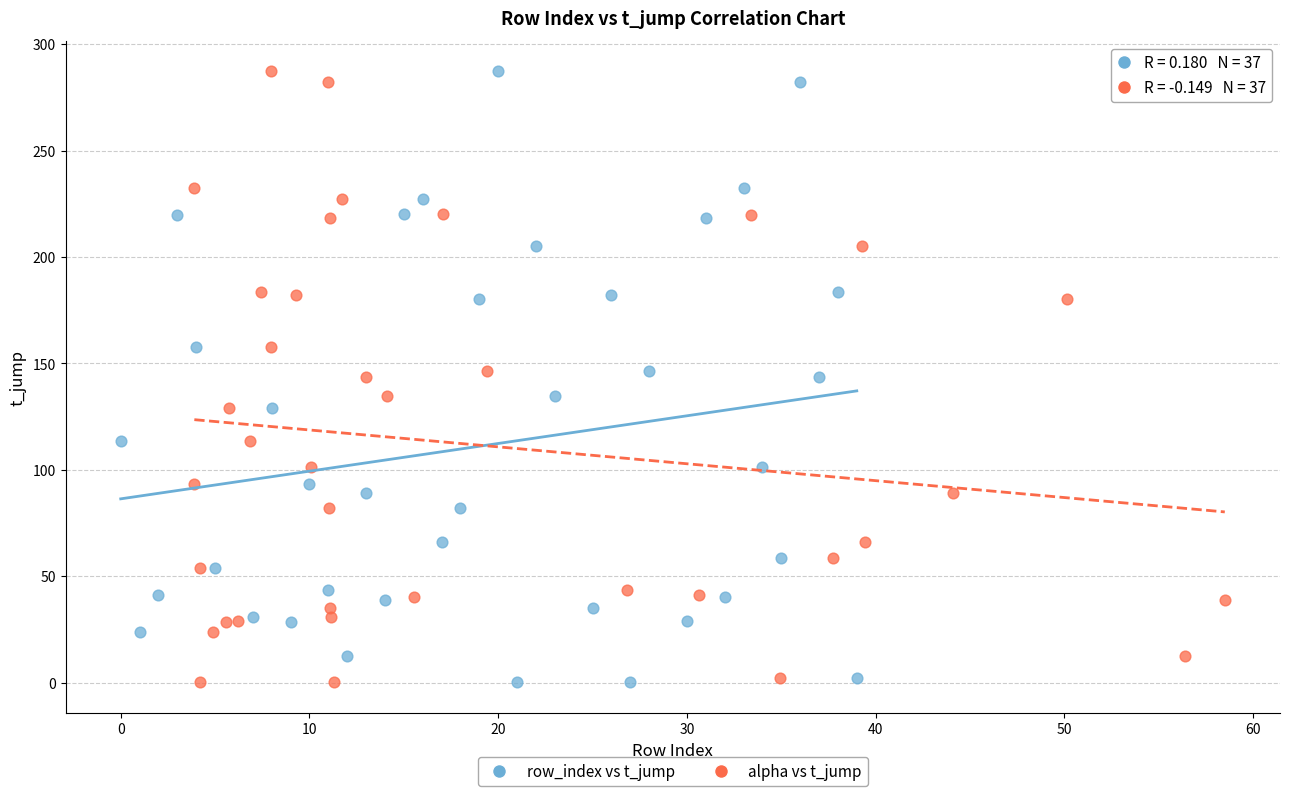

What are all the series names shown in the legend?

row_index vs t_jump, alpha vs t_jump